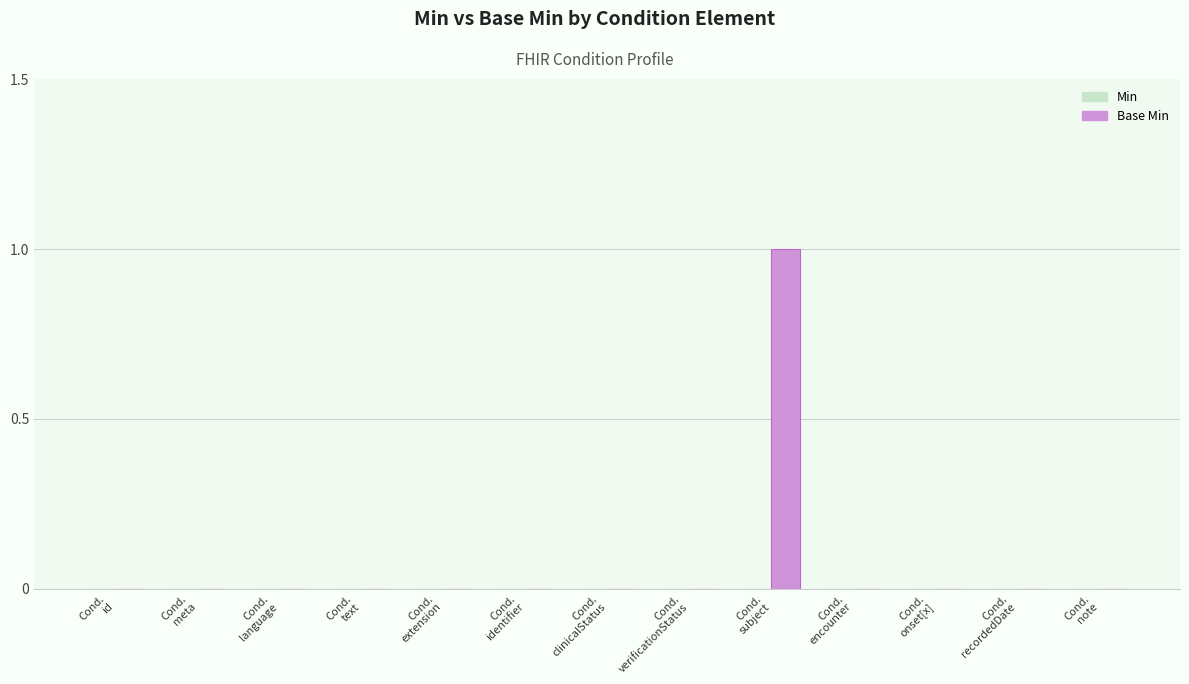

Count the number of categories in the chart.

13